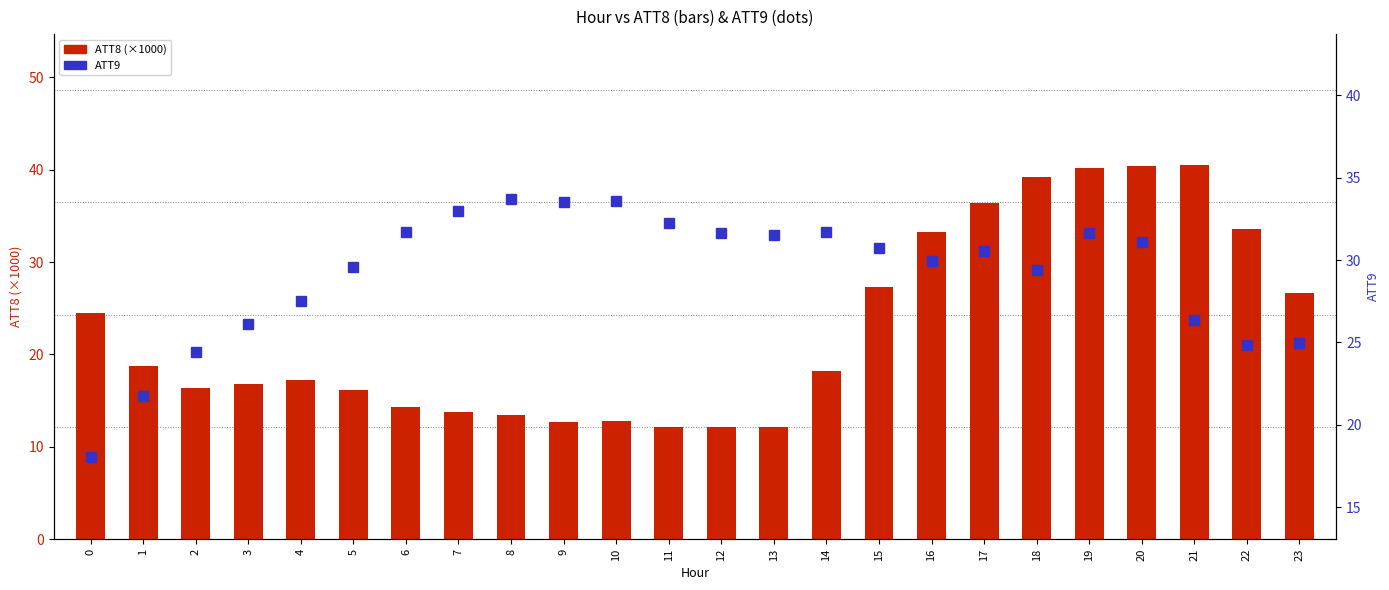

Reading left to right, transcribe all the data shown in this chart.

ATT8 (thousands): 0=24.5	1=18.7	2=16.4	3=16.8	4=17.2	5=16.2	6=14.3	7=13.8	8=13.5	9=12.7	10=12.8	11=12.2	12=12.2	13=12.2	14=18.2	15=27.3	16=33.3	17=36.4	18=39.2	19=40.2	20=40.4	21=40.5	22=33.6	23=26.7
ATT9: 0=18.1	1=21.8	2=24.4	3=26.1	4=27.5	5=29.6	6=31.7	7=33.0	8=33.7	9=33.5	10=33.6	11=32.3	12=31.6	13=31.5	14=31.7	15=30.7	16=30.0	17=30.6	18=29.4	19=31.6	20=31.1	21=26.4	22=24.8	23=25.0